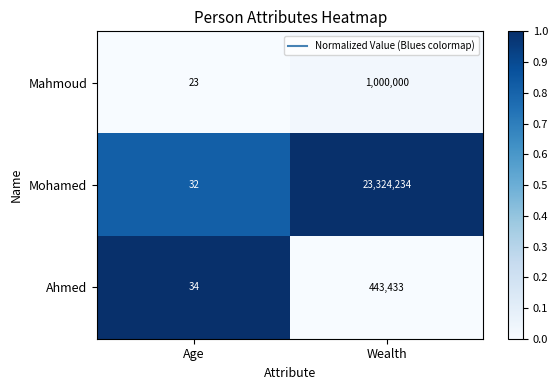

What is the difference between the maximum and minimum values in the Ahmed series?

443399